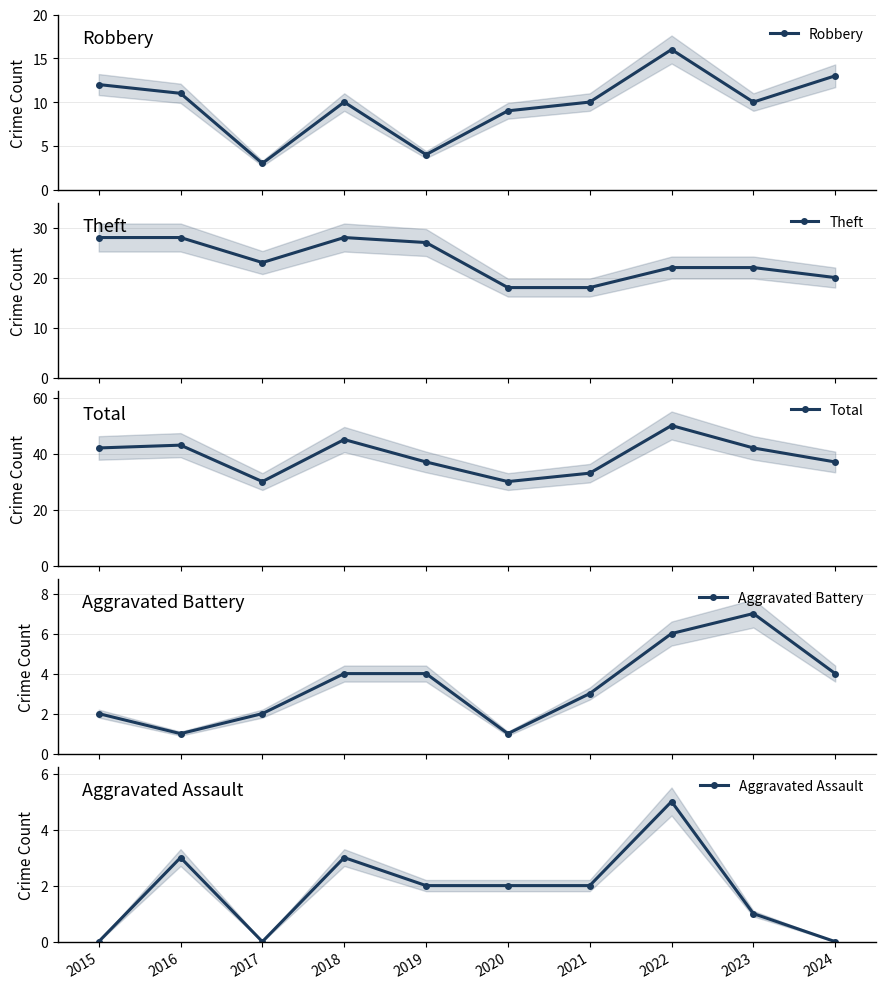

What is the sum of all Aggravated Assault values?

18